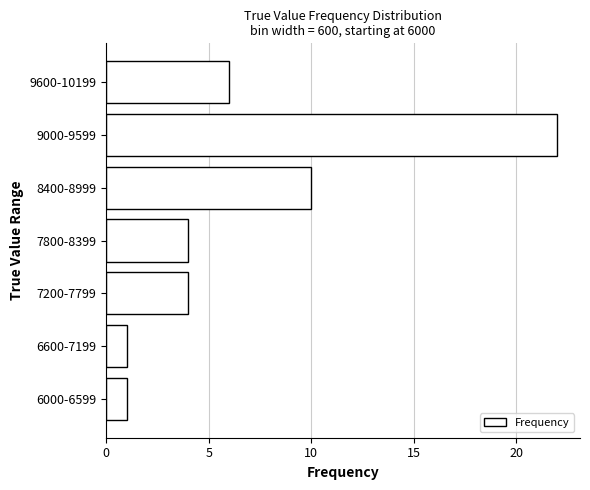

Reading bottom to top, extract all data points from this chart.

1	1	4	4	10	22	6